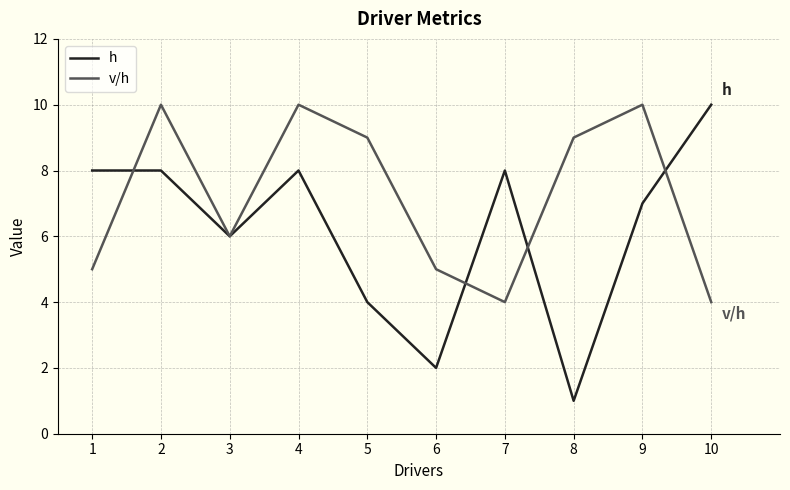

Which series has the largest range (max minus min)?

h